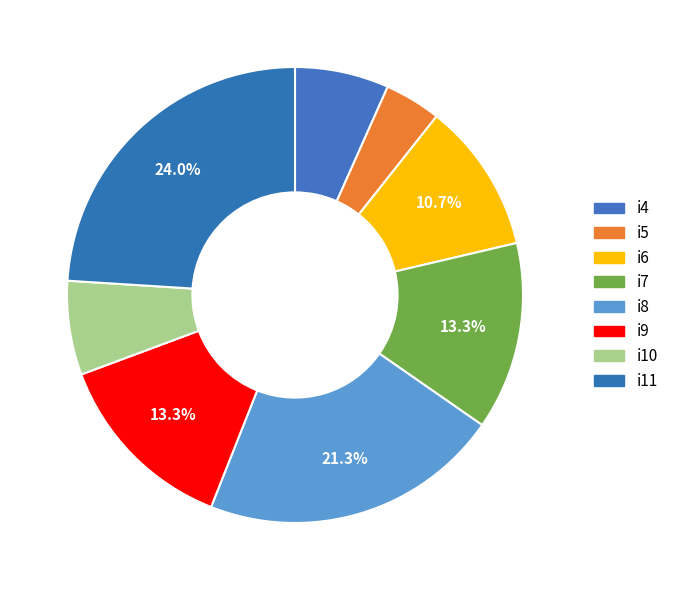

The i6 slice represents 11% of the pie. True or false?

True